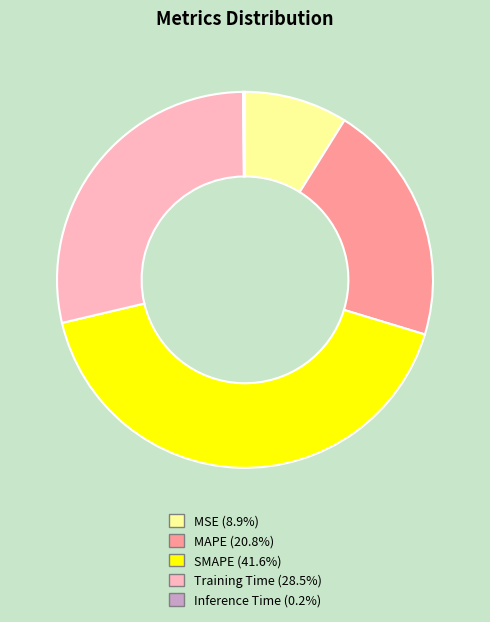

What is the largest slice in the pie chart?

SMAPE